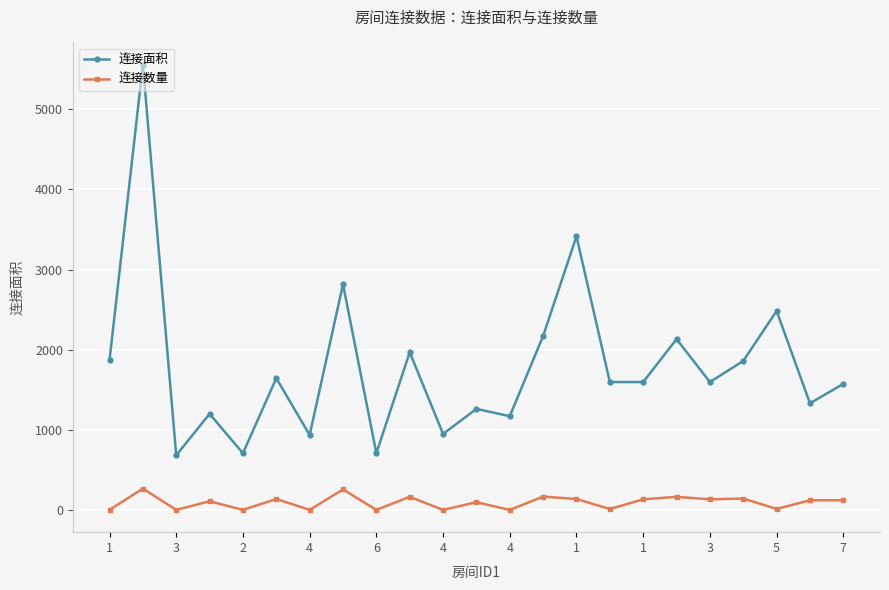

True or false: 连接面积 and 连接数量 cross at least once.

False